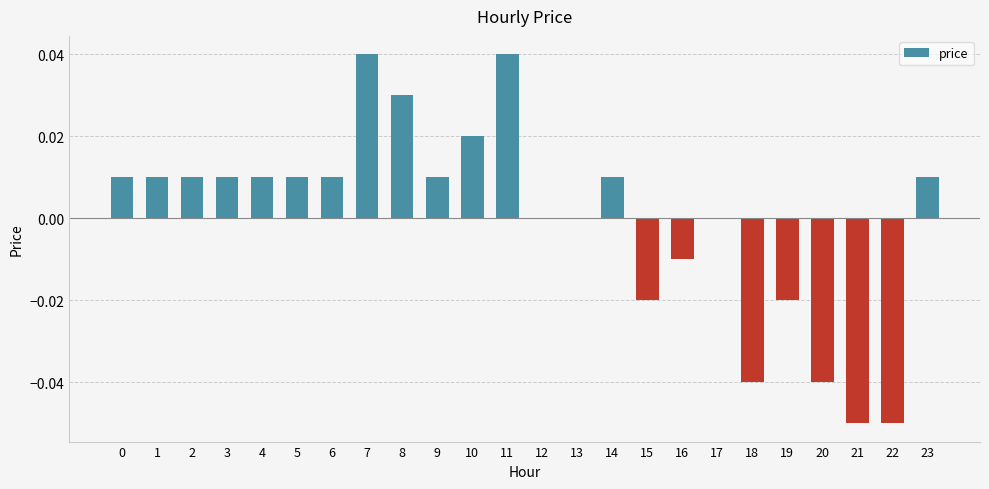

The chart shows a value of 0.0 at 13. True or false?

True